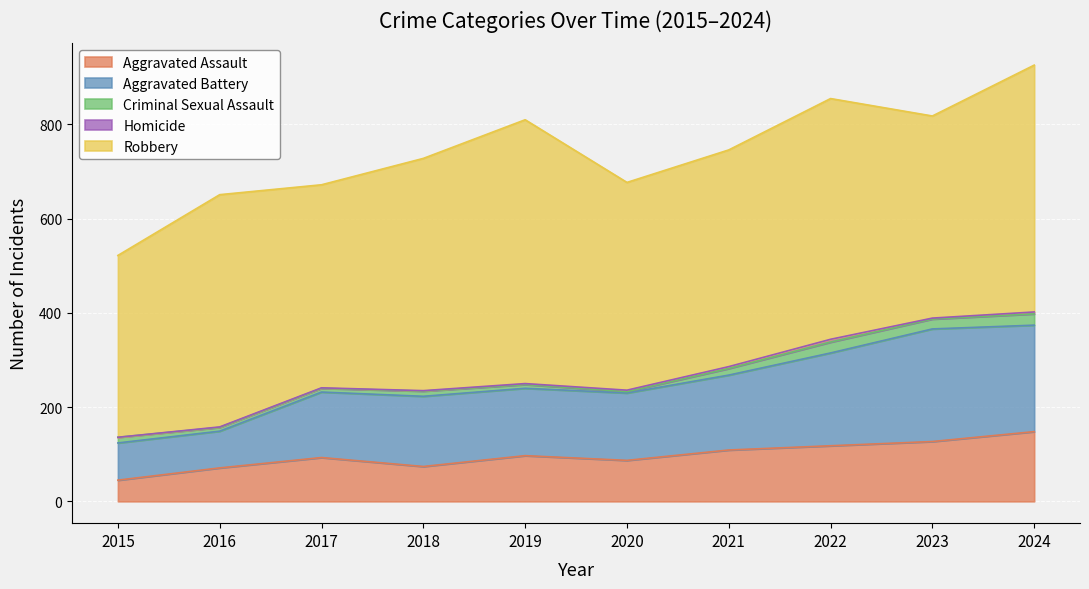

Does the chart display data point markers on the line(s)?

No